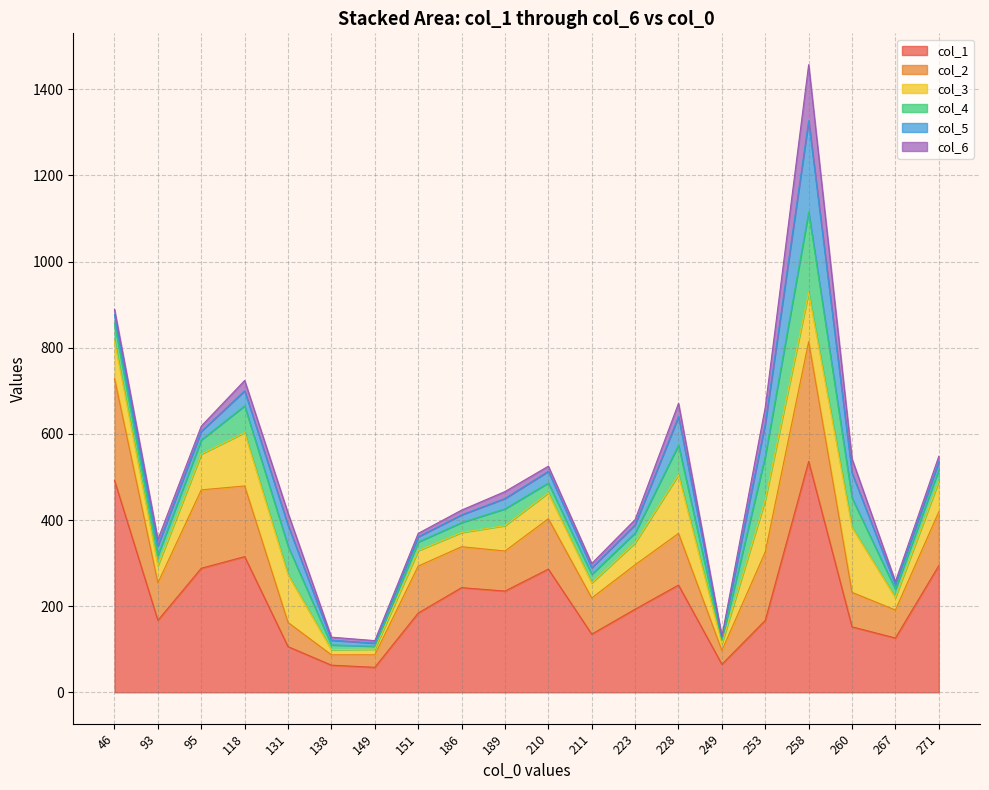

At which category is the sum across all series the highest?

258